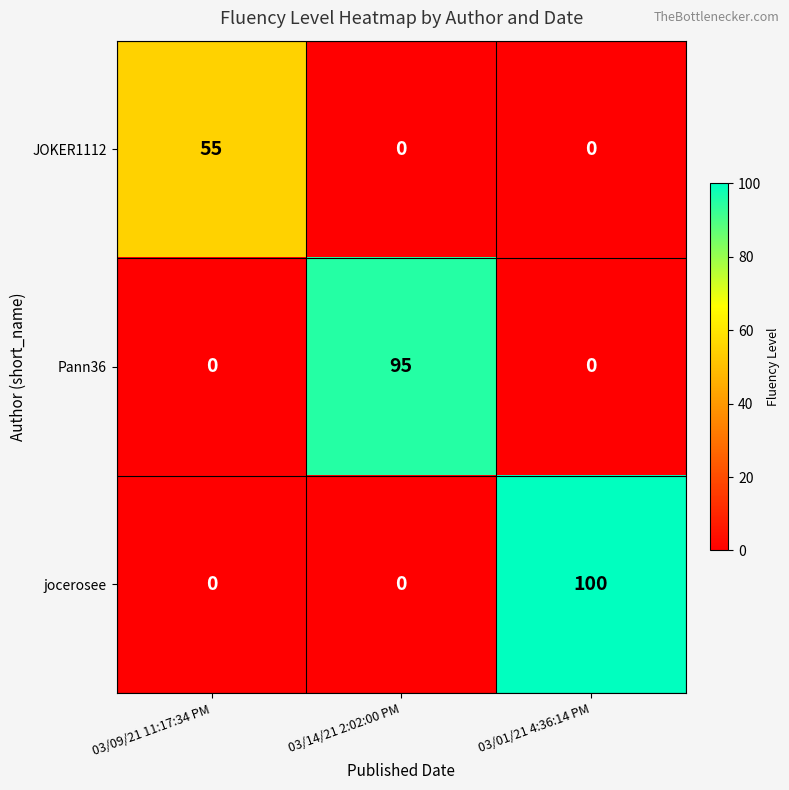

Which series has the widest spread of values?

jocerosee